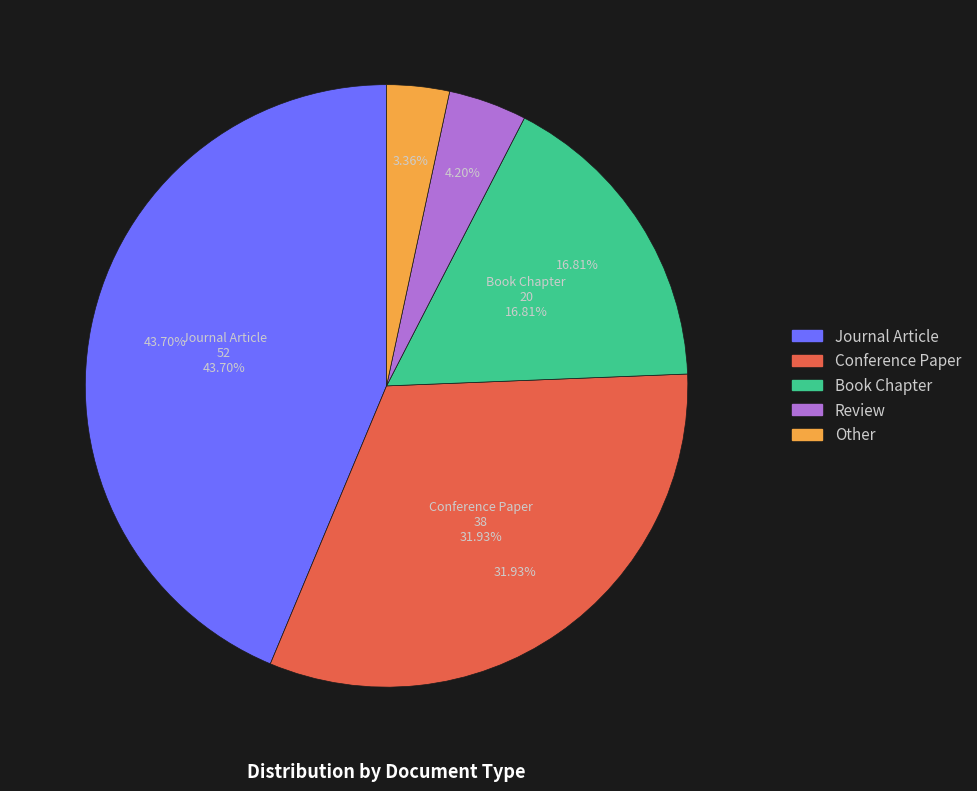

Which slice is the largest?

Journal Article